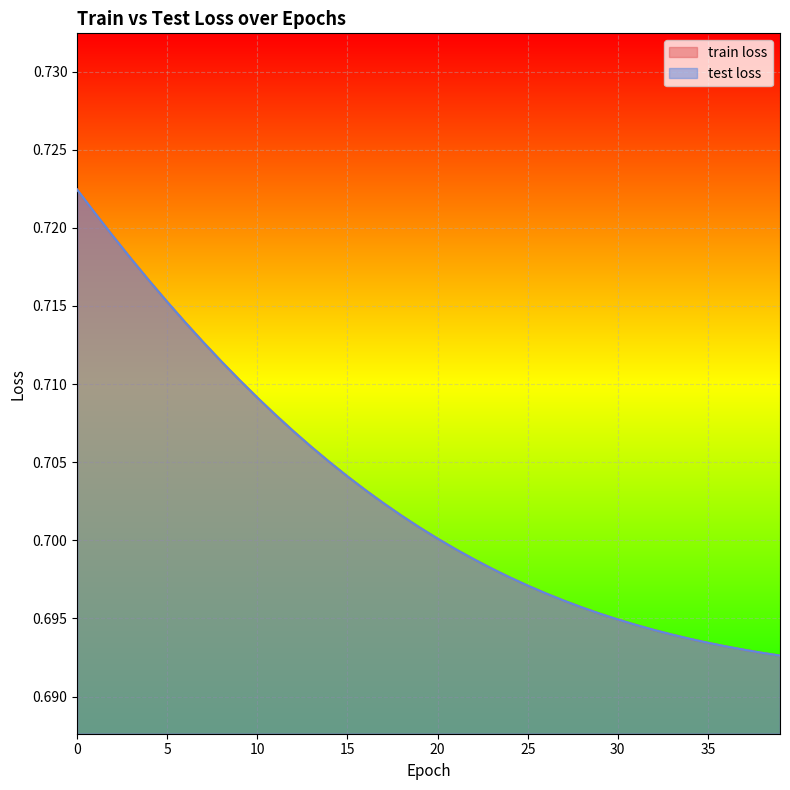

What is the sum of the test loss values at 20 and 22?

1.4